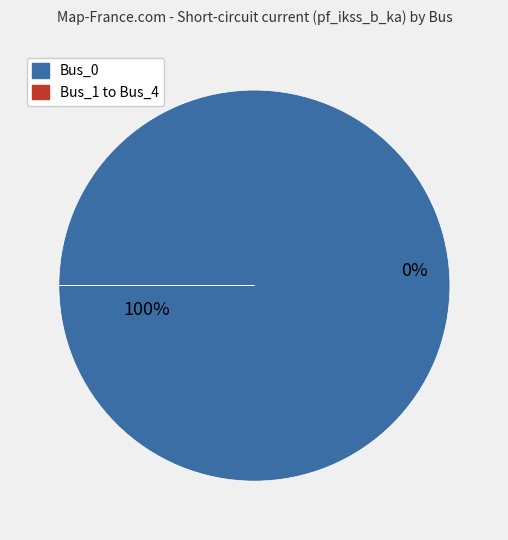

Which category has the biggest portion of the pie?

Bus_0